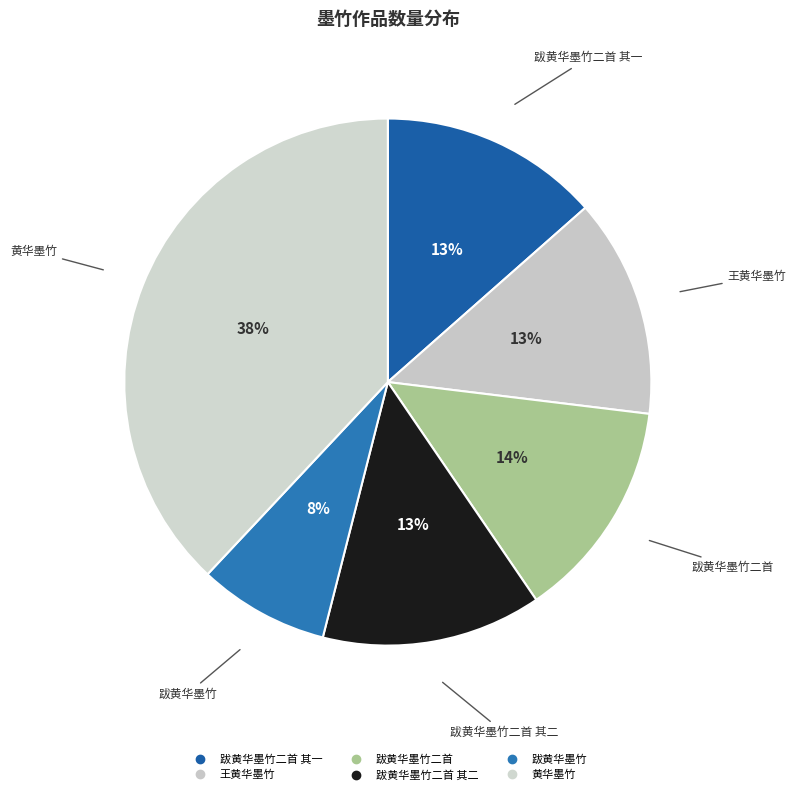

Which category has the smallest portion of the pie?

跋黄华墨竹